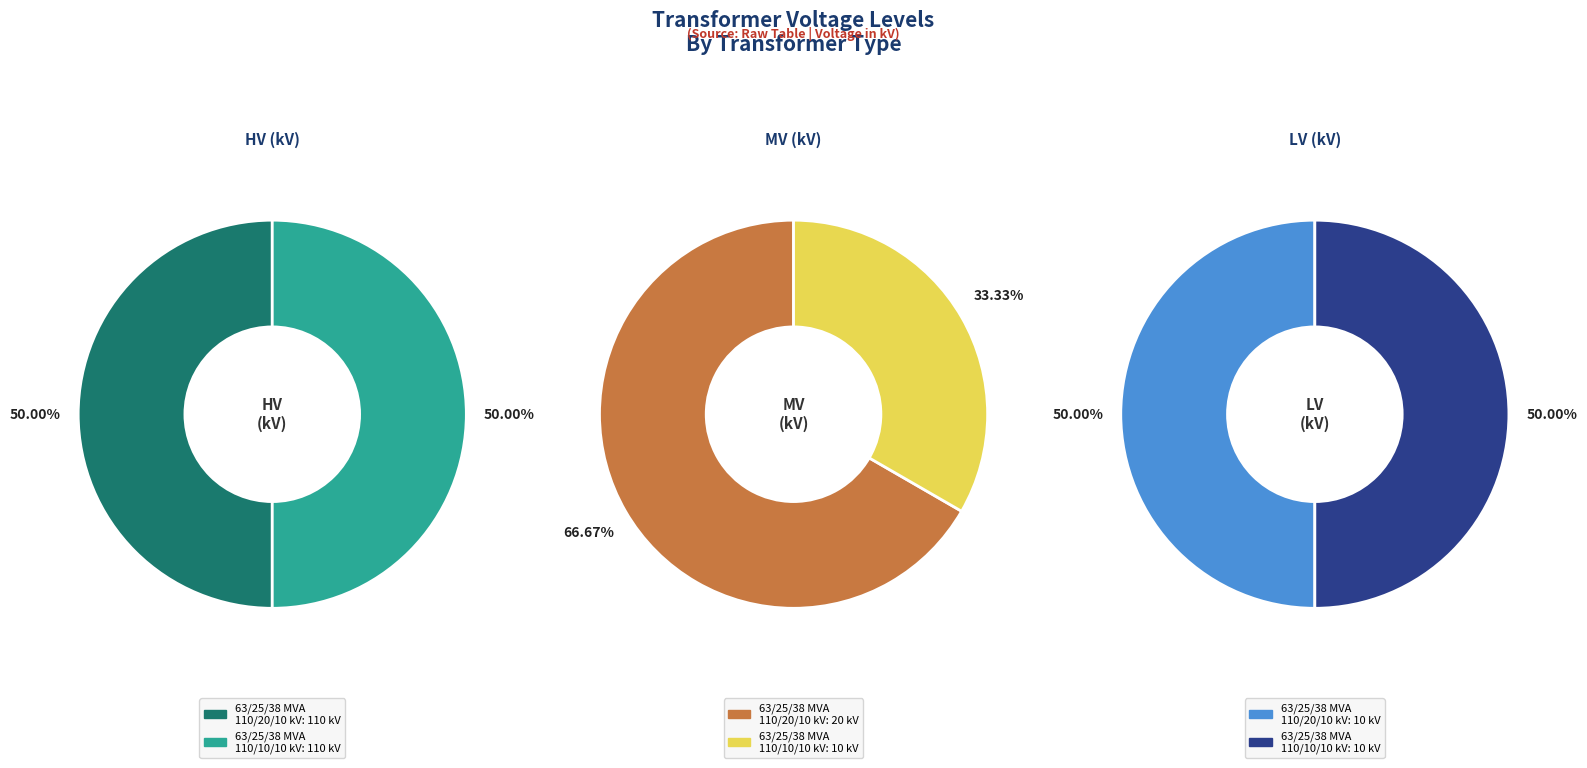

Does any single category account for the majority?

No